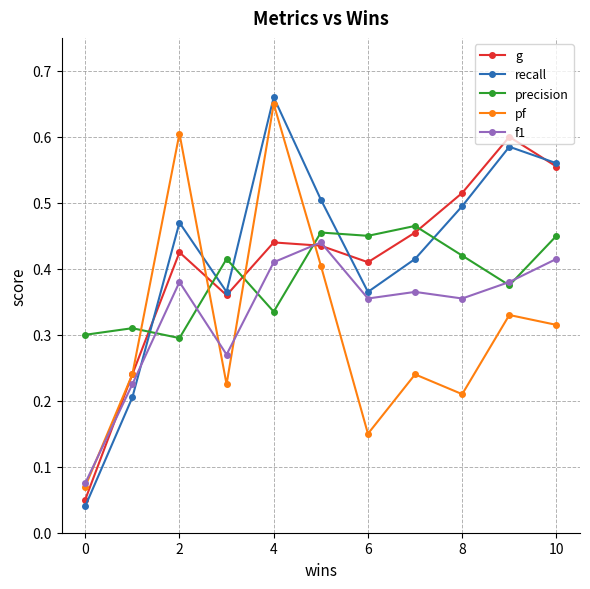

Count the pf values in the range 0 to 1.

11